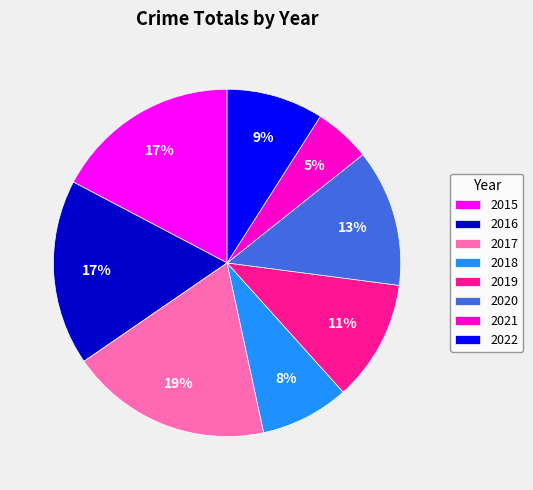

Do 2020 and 2016 together represent more than half of the pie?

No